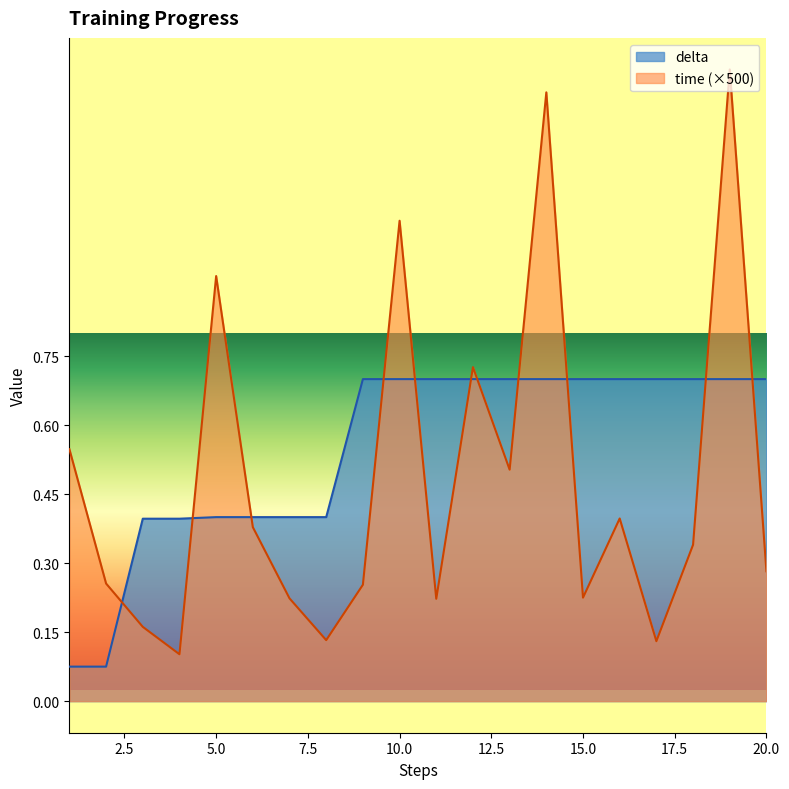

What is the total value across all series at 13?

1.2